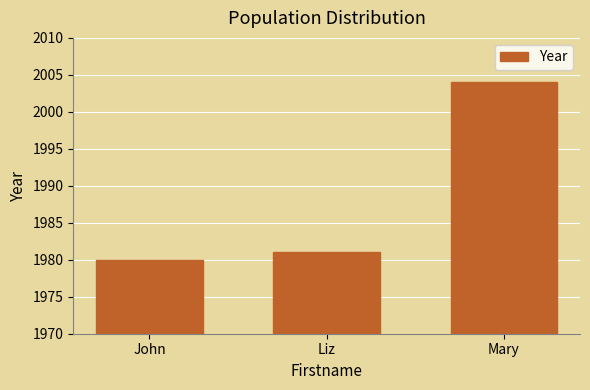

Which label corresponds to the smallest value in the chart?

John